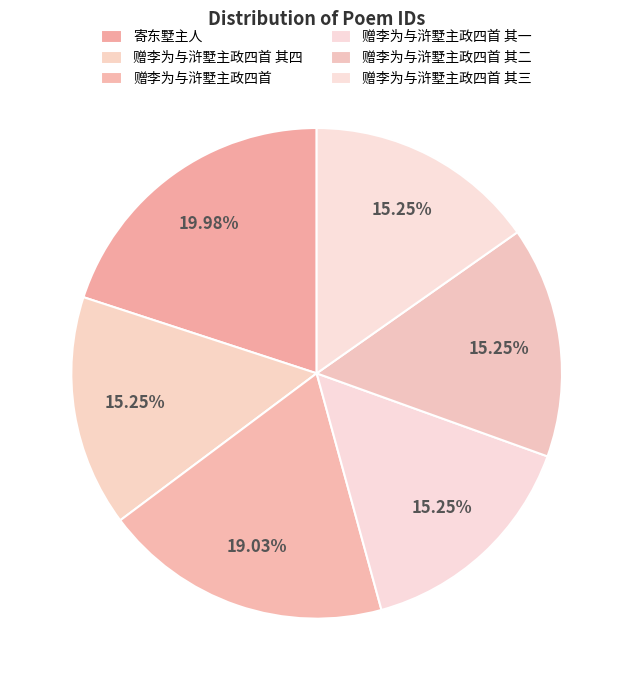

Is there a majority slice in this chart?

No